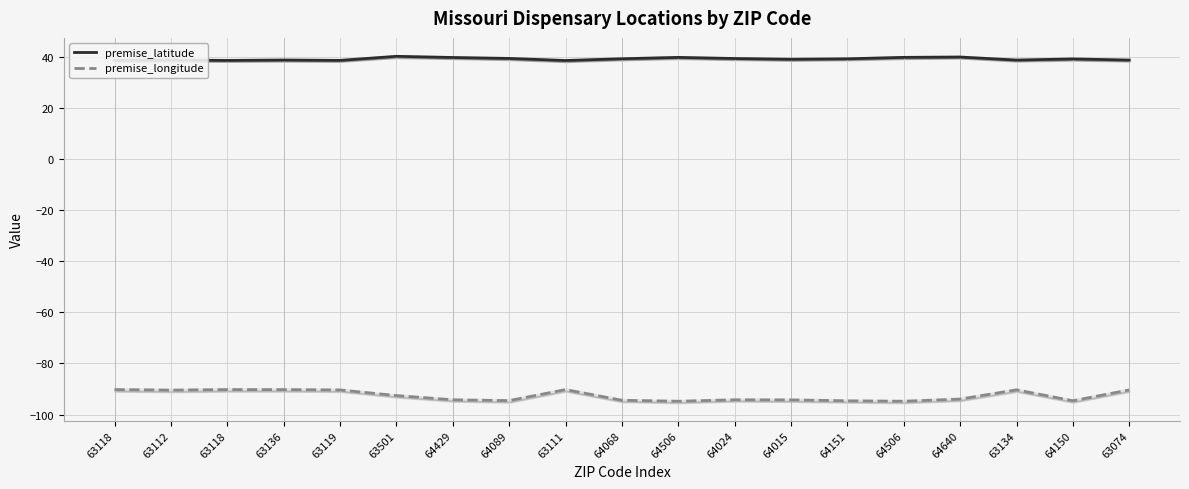

Reading left to right, extract all data points from this chart.

premise_latitude: 38.6	38.8	38.6	38.7	38.6	40.2	39.7	39.4	38.6	39.2	39.8	39.3	39.0	39.2	39.8	39.9	38.7	39.2	38.7
premise_longitude: -90.2	-90.5	-90.2	-90.3	-90.4	-92.6	-94.2	-94.6	-90.2	-94.4	-94.8	-94.2	-94.3	-94.6	-94.8	-94.0	-90.3	-94.6	-90.4